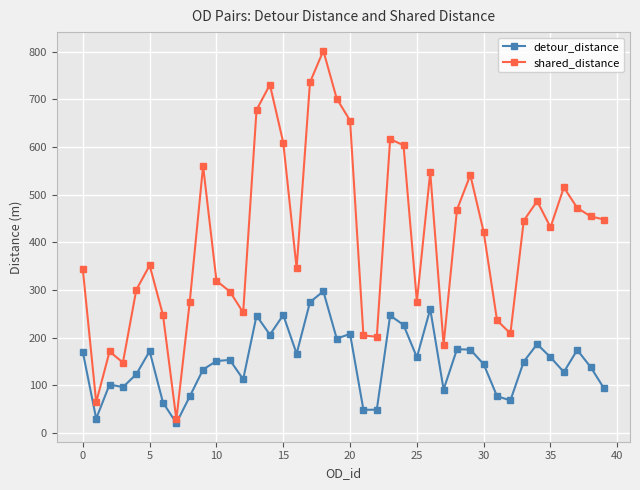

What is the maximum value for shared_distance?

802.1